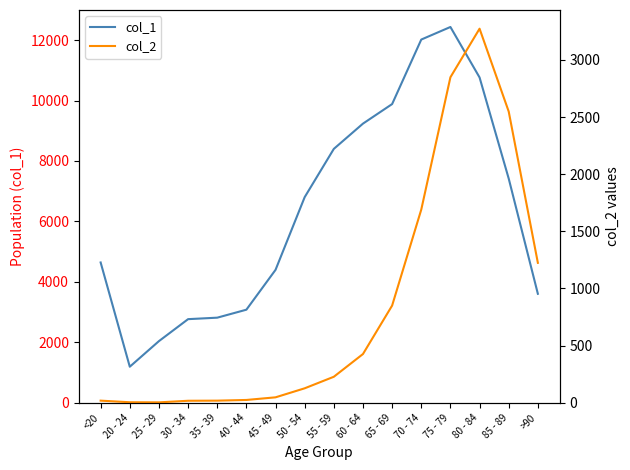

How many values in the col_1 series are below 6803?

8